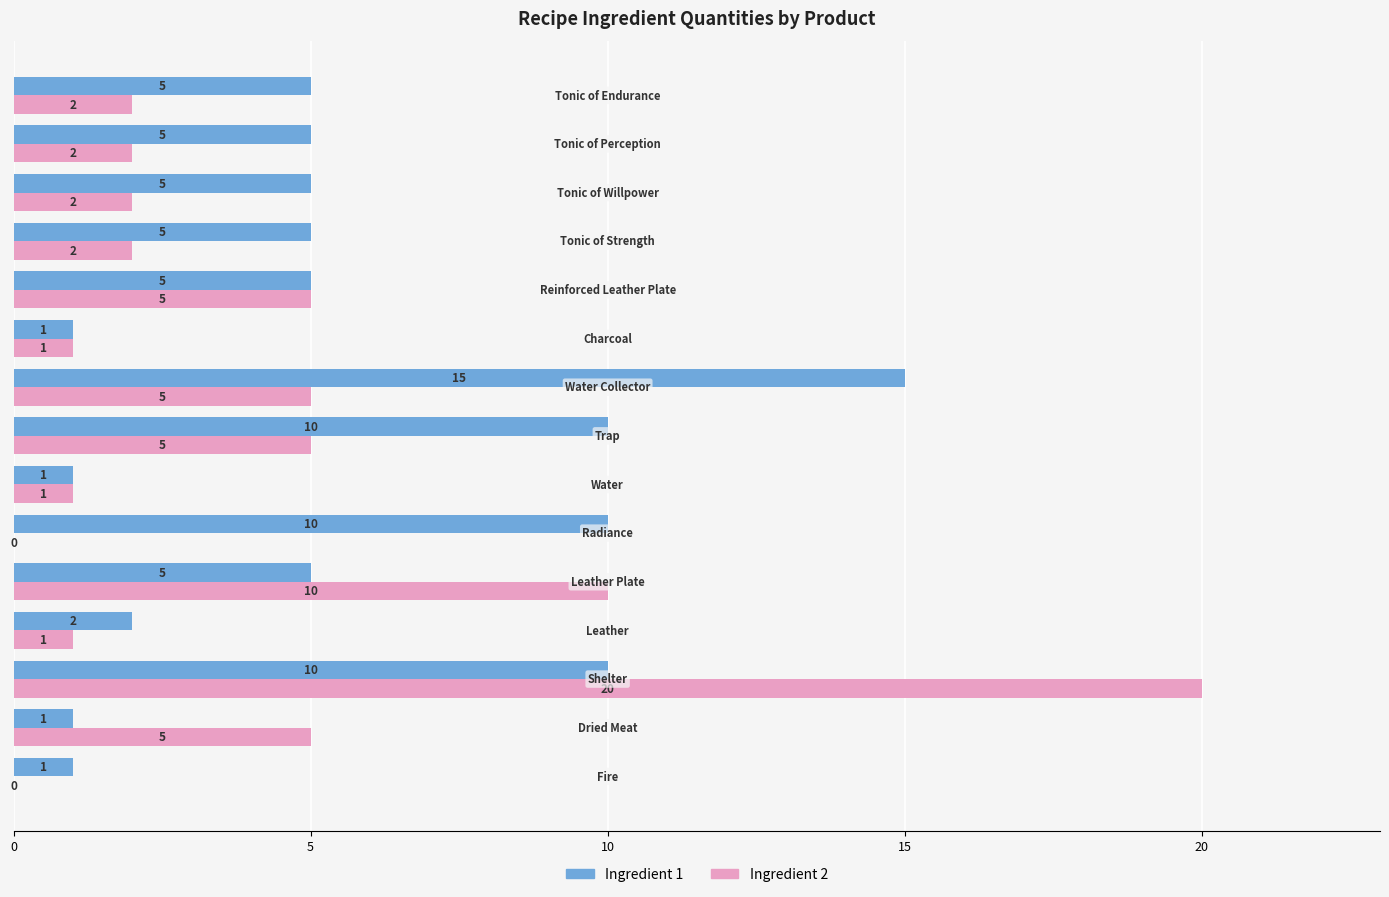

Which series has the largest total across all categories?

Ingredient 1